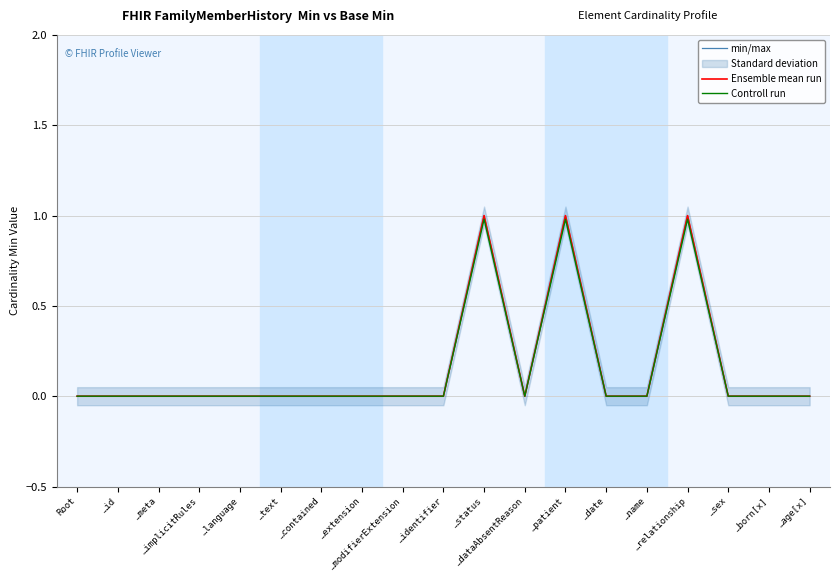

Reading left to right, transcribe all the data shown in this chart.

min/max: Root=0.0	…id=0.0	…meta=0.0	…implicitRules=0.0	…language=0.0	…text=0.0	…contained=0.0	…extension=0.0	…modifierExtension=0.0	…identifier=0.0	…status=1.0	…dataAbsentReason=0.0	…patient=1.0	…date=0.0	…name=0.0	…relationship=1.0	…sex=0.0	…born[x]=0.0	…age[x]=0.0
Ensemble mean run: Root=0.0	…id=0.0	…meta=0.0	…implicitRules=0.0	…language=0.0	…text=0.0	…contained=0.0	…extension=0.0	…modifierExtension=0.0	…identifier=0.0	…status=1.0	…dataAbsentReason=0.0	…patient=1.0	…date=0.0	…name=0.0	…relationship=1.0	…sex=0.0	…born[x]=0.0	…age[x]=0.0
Controll run: Root=0.0	…id=0.0	…meta=0.0	…implicitRules=0.0	…language=0.0	…text=0.0	…contained=0.0	…extension=0.0	…modifierExtension=0.0	…identifier=0.0	…status=1.0	…dataAbsentReason=0.0	…patient=1.0	…date=0.0	…name=0.0	…relationship=1.0	…sex=0.0	…born[x]=0.0	…age[x]=0.0